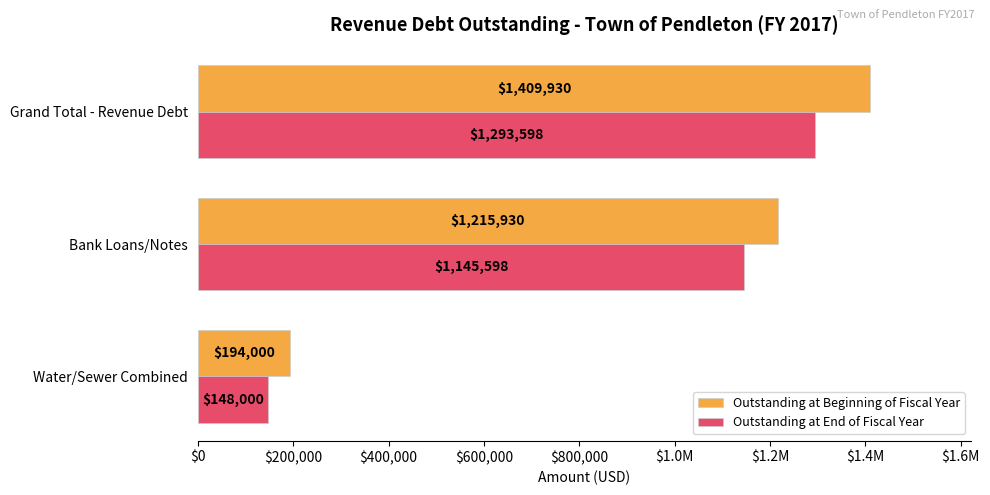

Which series has the largest range (max minus min)?

Outstanding at Beginning of Fiscal Year